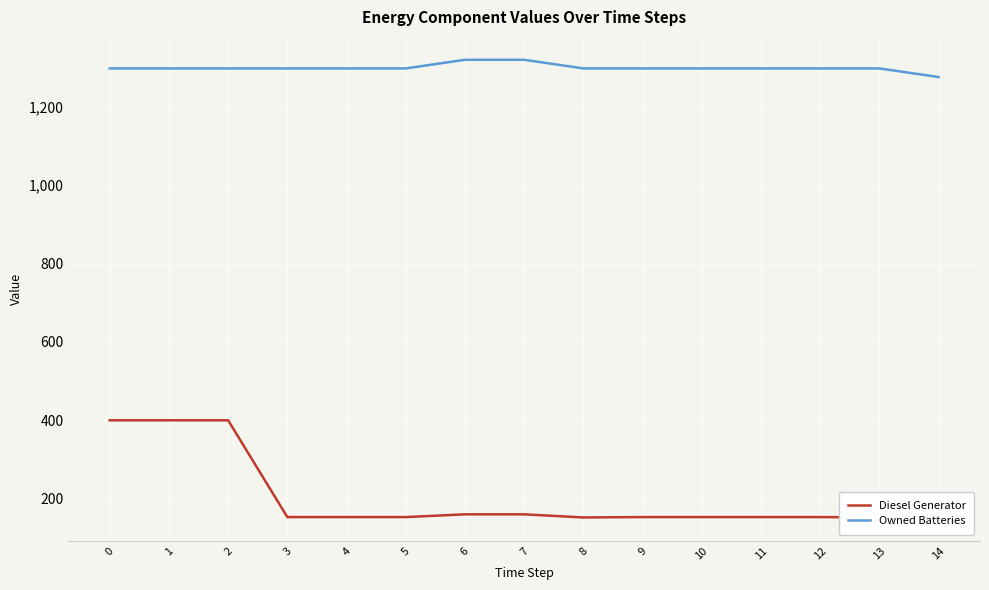

True or false: Owned Batteries has a value of 1298 at 9.

True